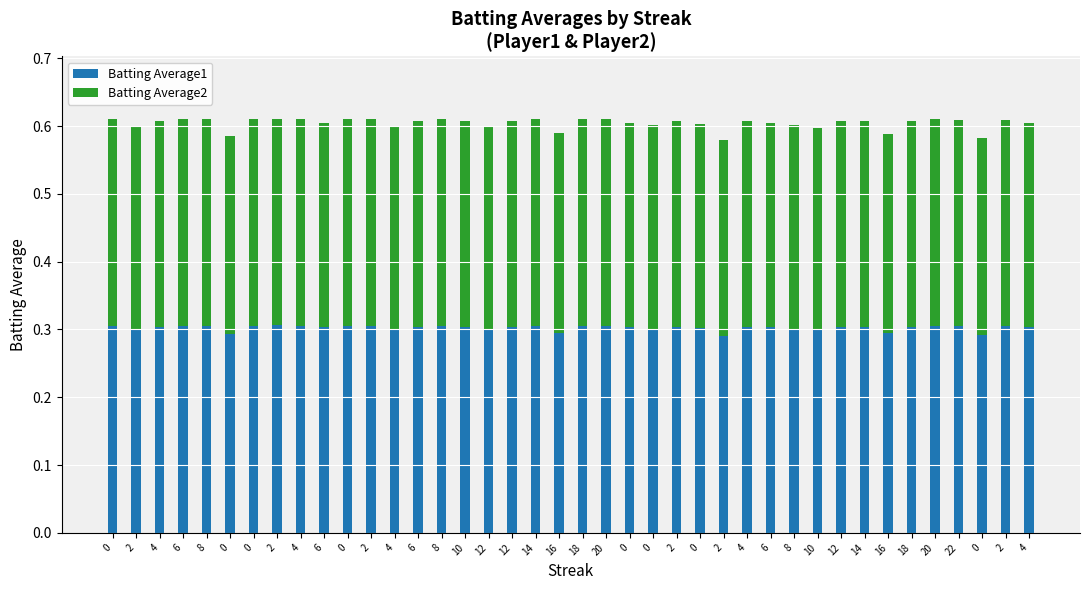

Are the bars horizontal?

No